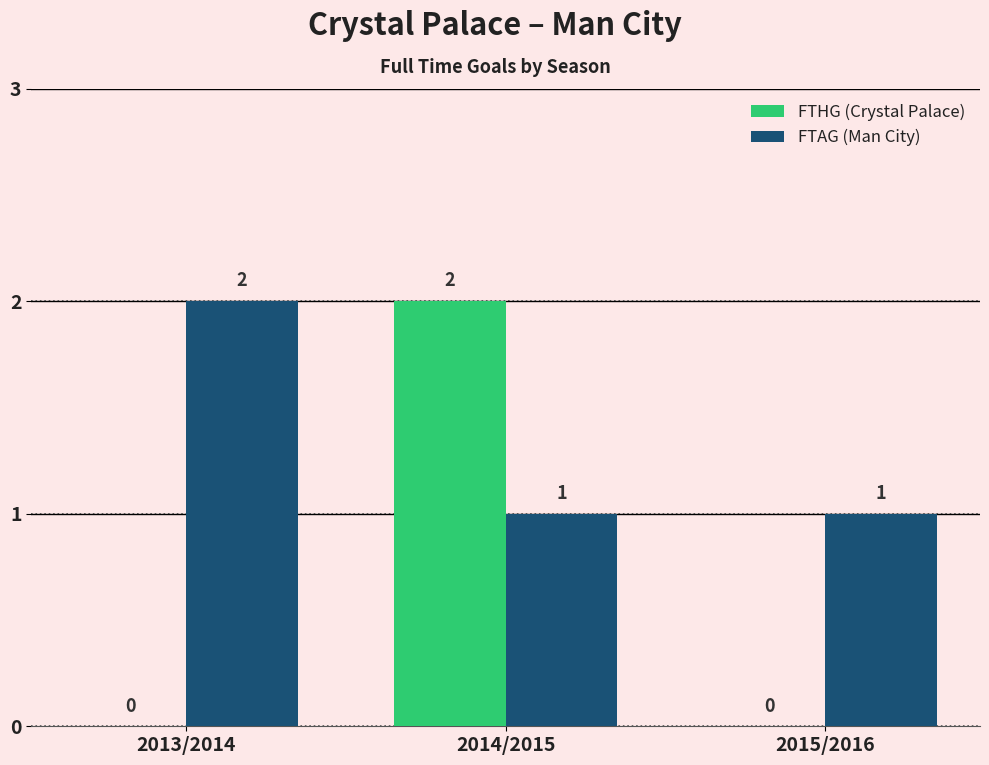

Which series has the largest total across all categories?

FTAG (Man City)